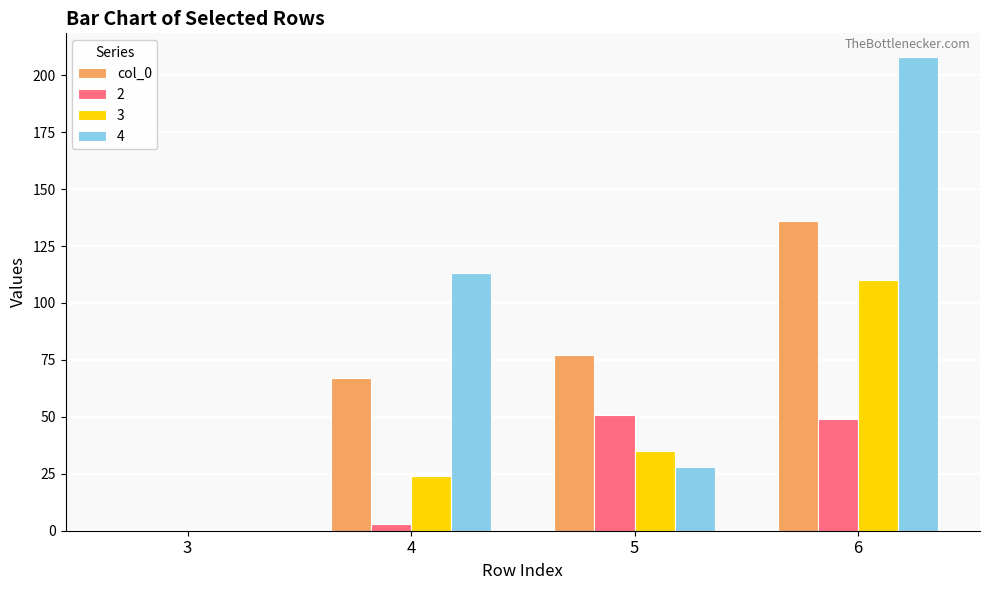

What is the maximum value shown in the chart?

208